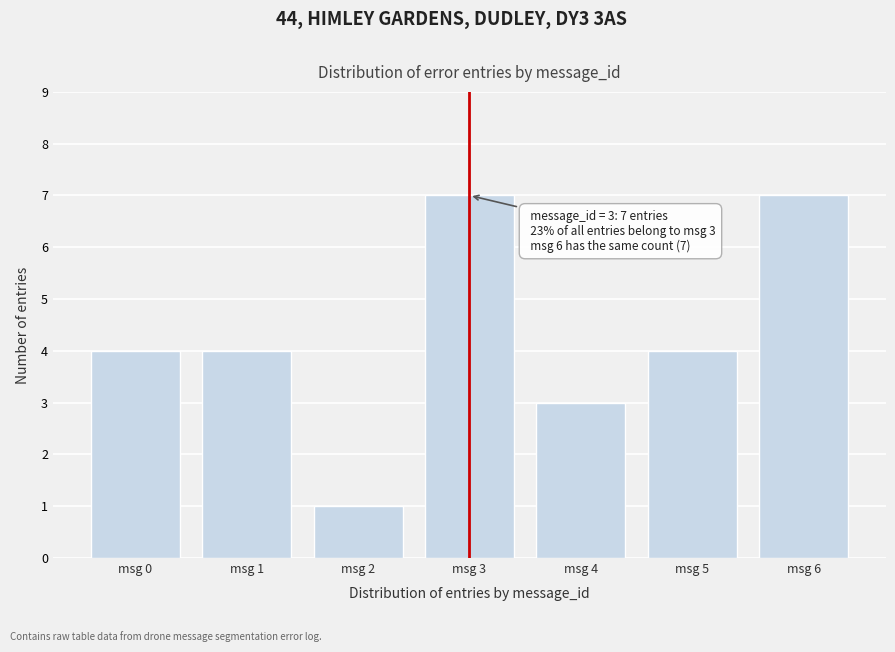

Reading left to right, transcribe all the data shown in this chart.

4	4	1	7	3	4	7